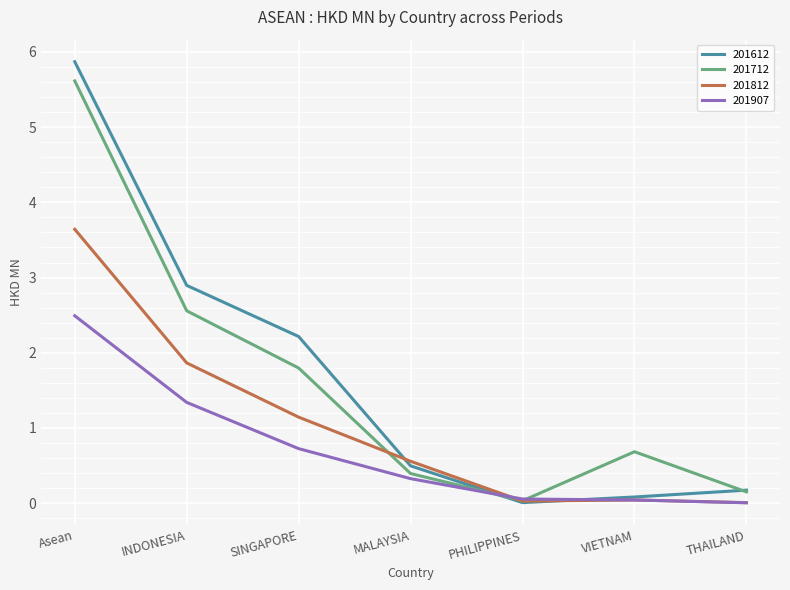

What position from the right is MALAYSIA?

4